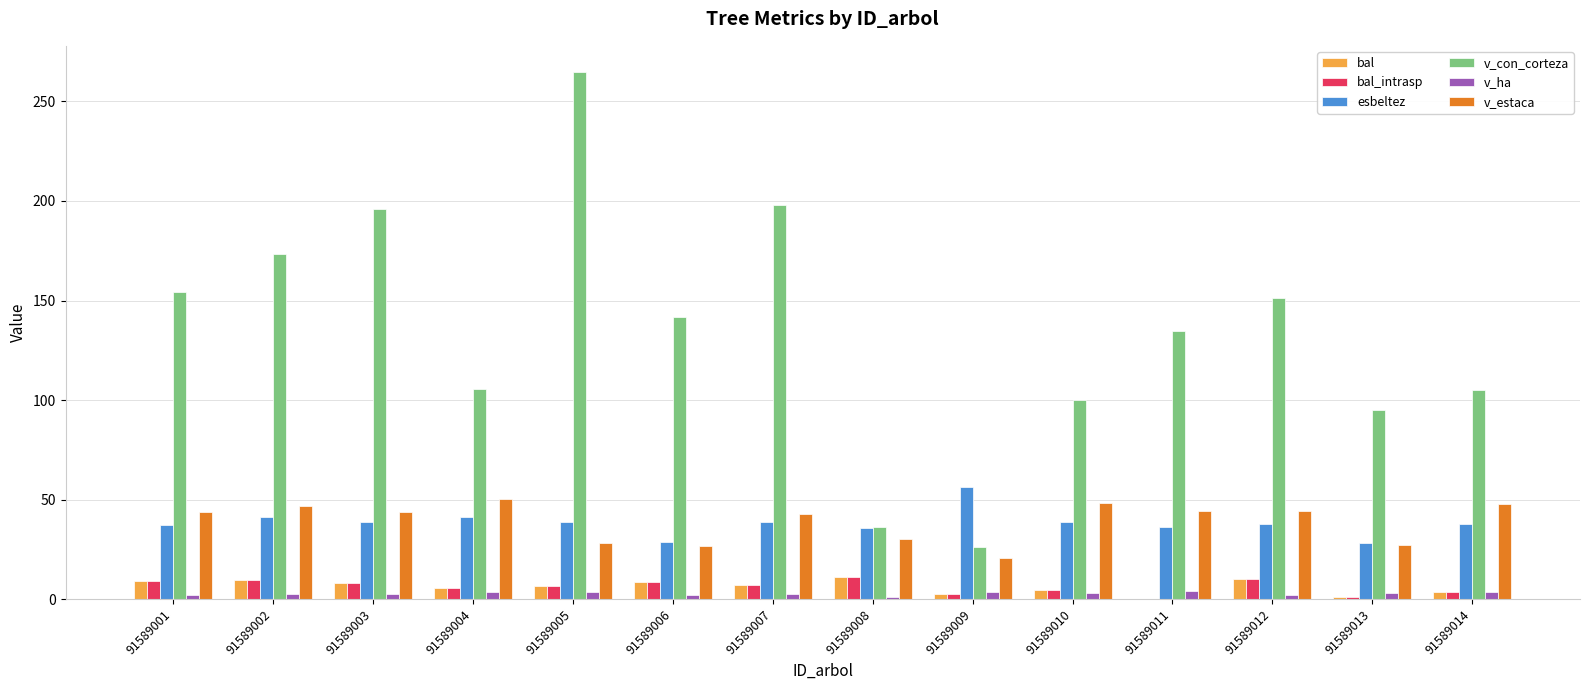

Which series has the largest total across all categories?

v_con_corteza